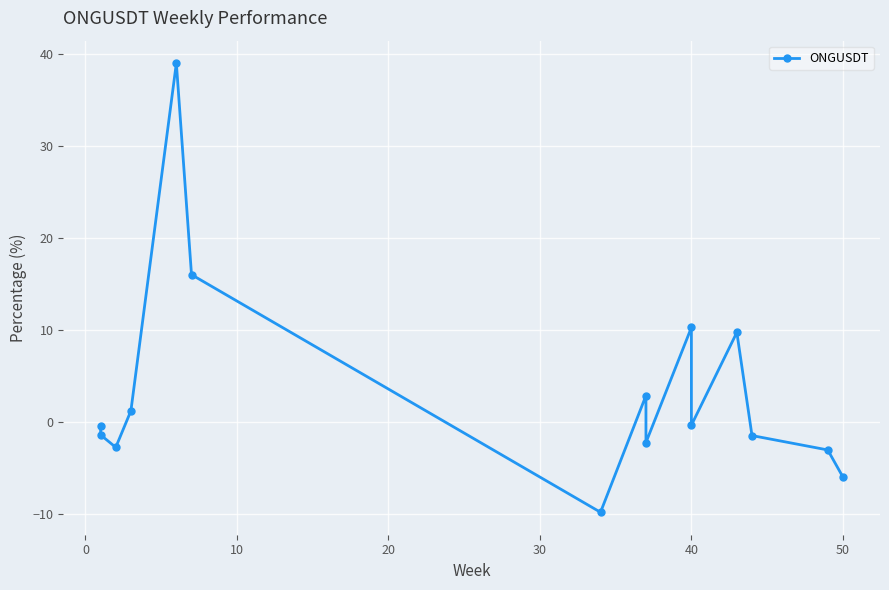

What is the difference between the values at 0 and 9?

11.7